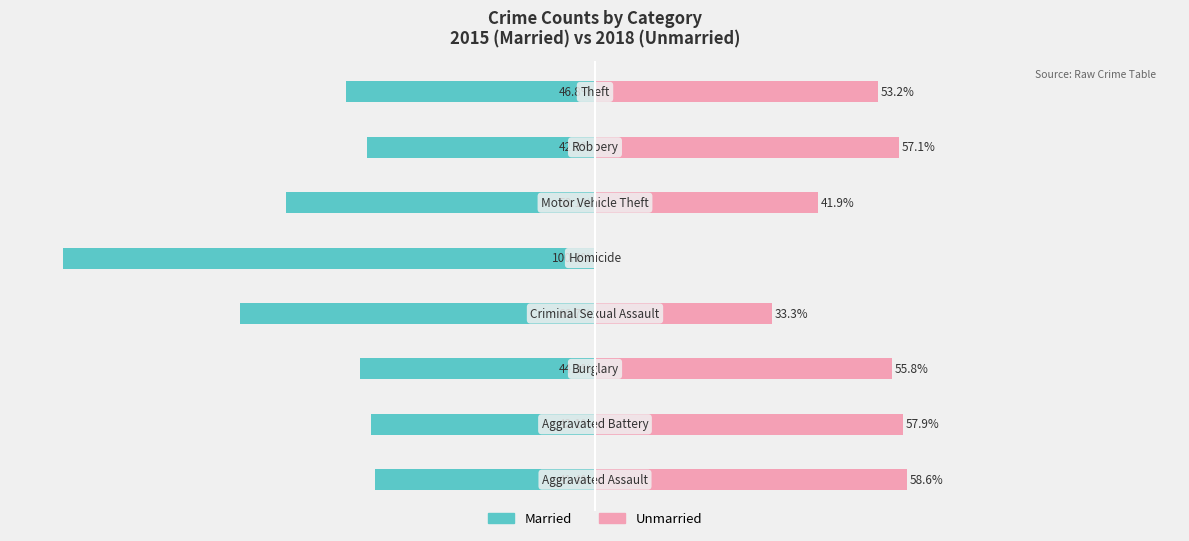

How many data points does each series have?

8